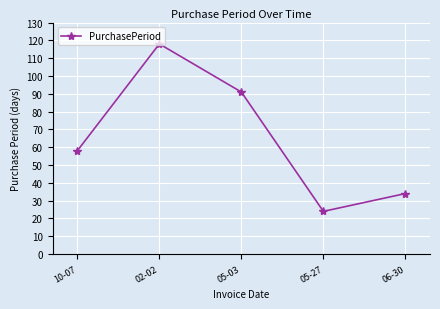

Reading left to right, transcribe all the data shown in this chart.

58	118	91	24	34